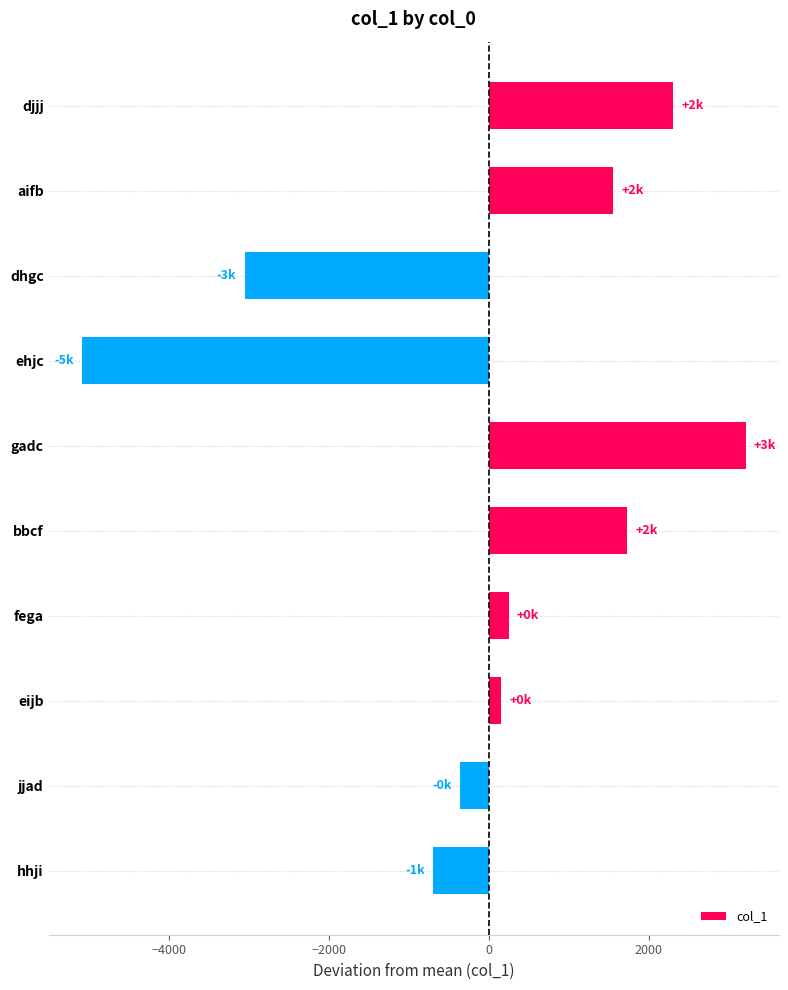

What is the difference between the second highest and second lowest values?

5357.0